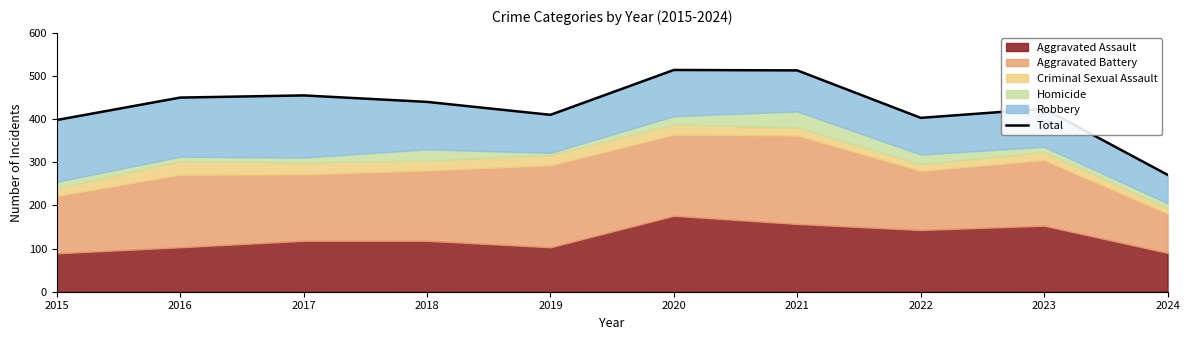

Reading left to right, extract all data points from this chart.

2015=398	2016=450	2017=455	2018=440	2019=410	2020=514	2021=513	2022=403	2023=424	2024=271